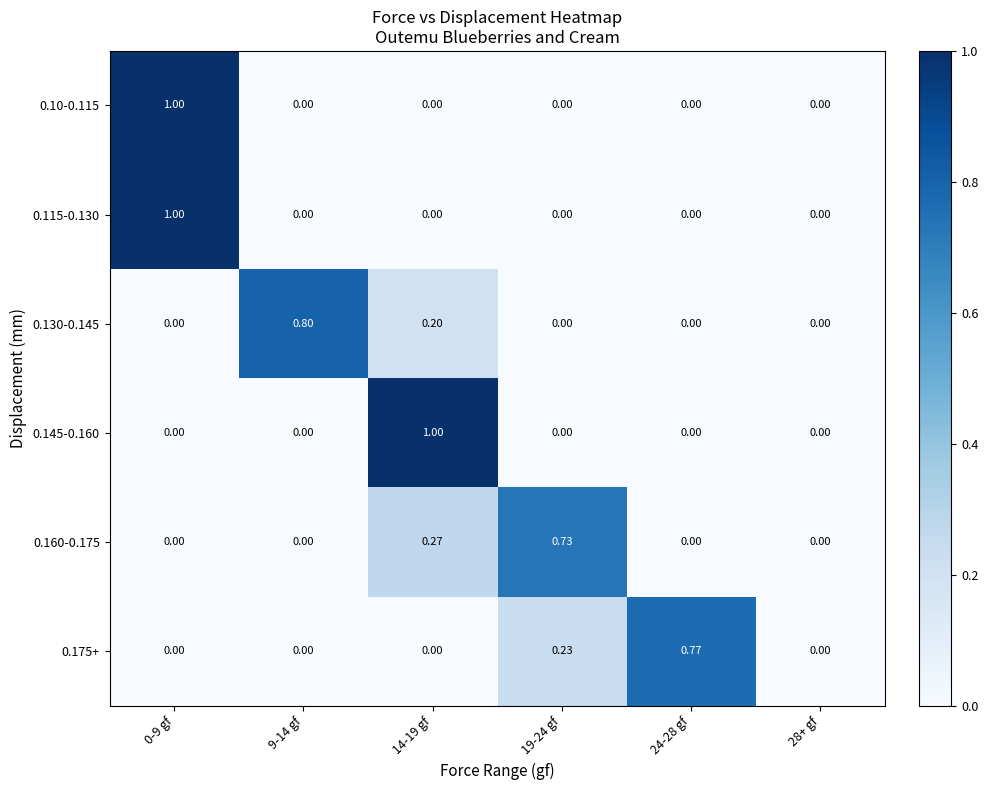

Is the value of 0.10-0.115 at 0-9 gf greater than the value of 0.145-0.160 at 19-24 gf?

Yes